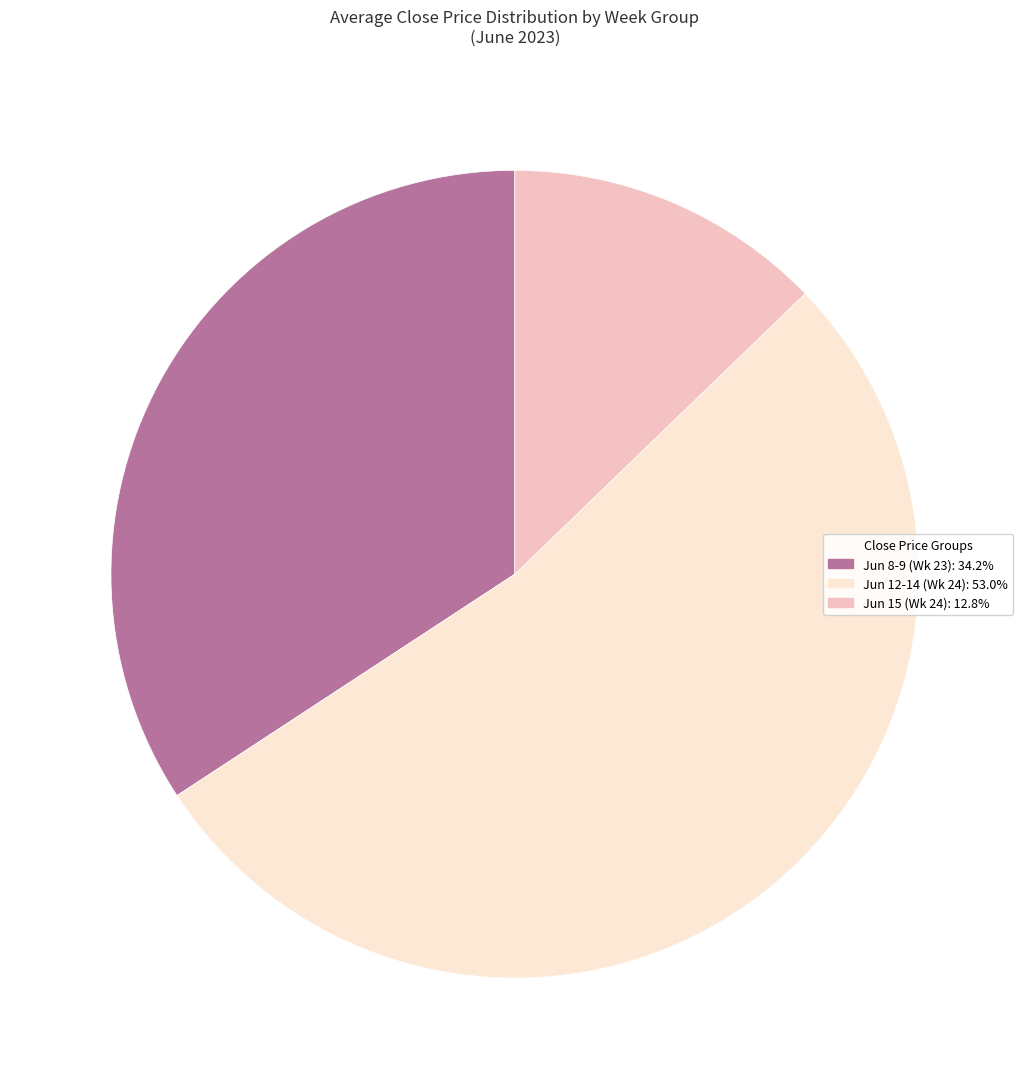

Approximately how many times larger is the value at Jun 12-14 (Wk 24): 53.0% compared to Jun 8-9 (Wk 23): 34.2%?

1.5